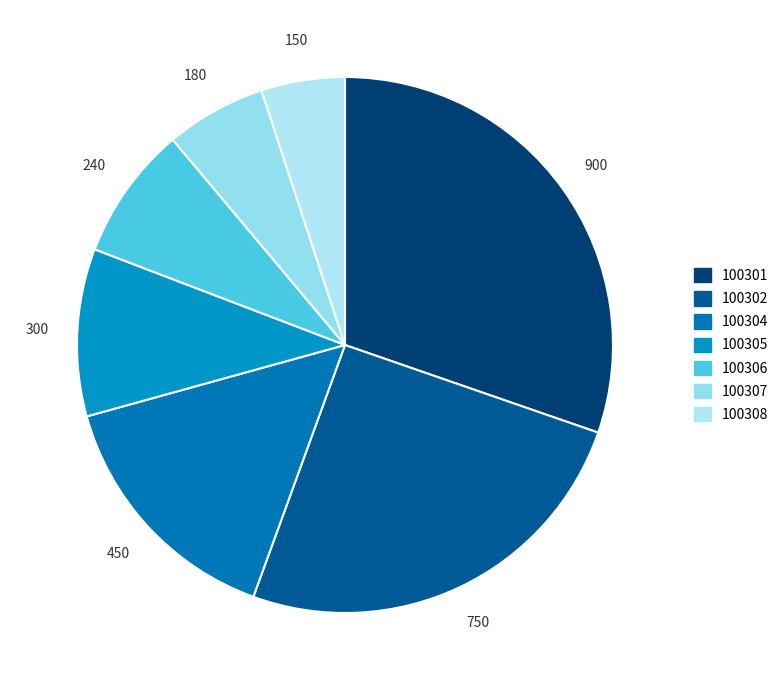

How many slices are in this pie chart?

7